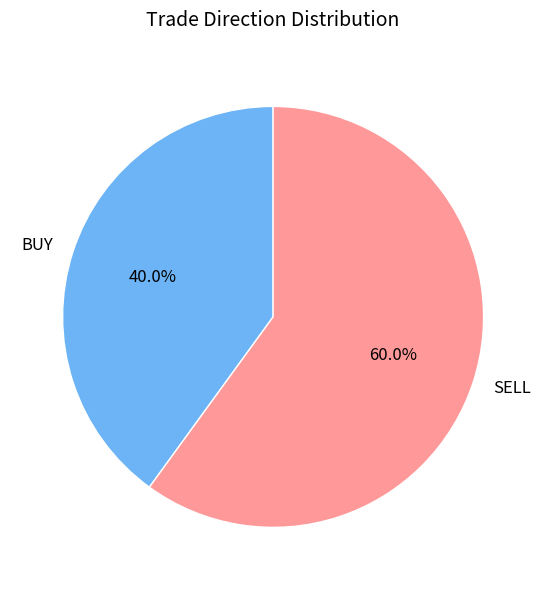

Is there a majority slice in this chart?

Yes